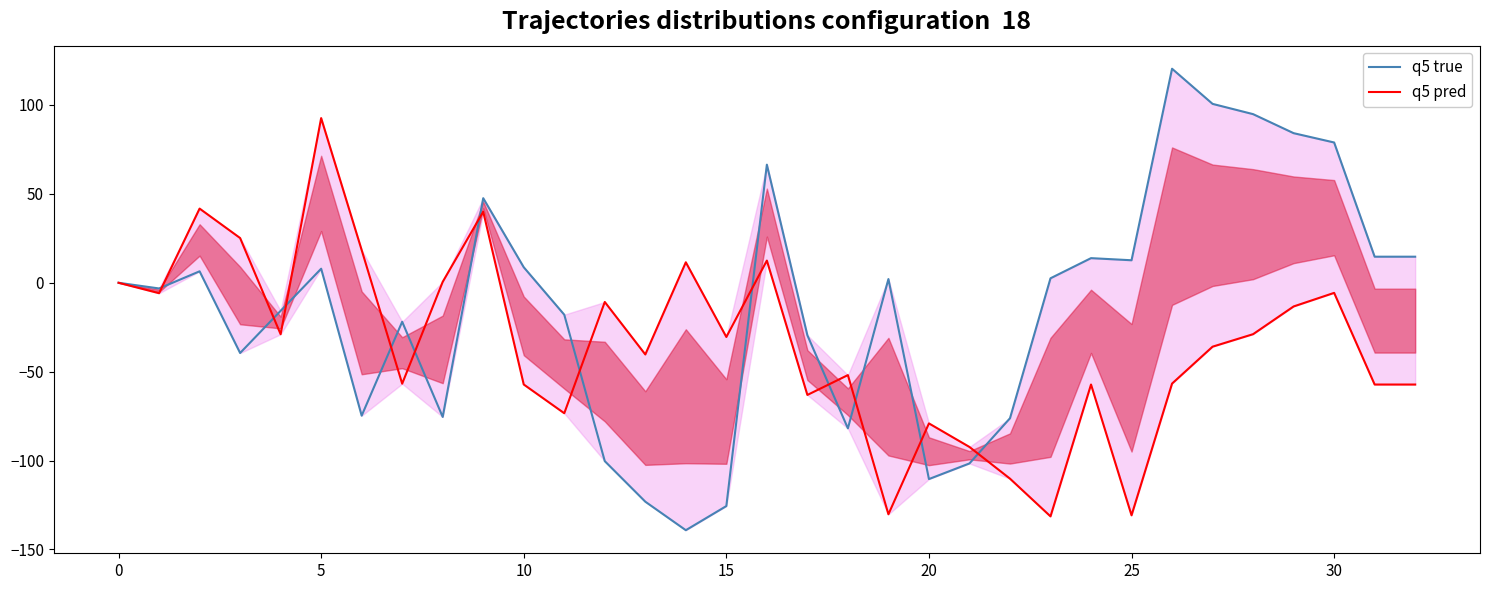

List the series in order of their overall mean, highest first.

q5 true, q5 pred